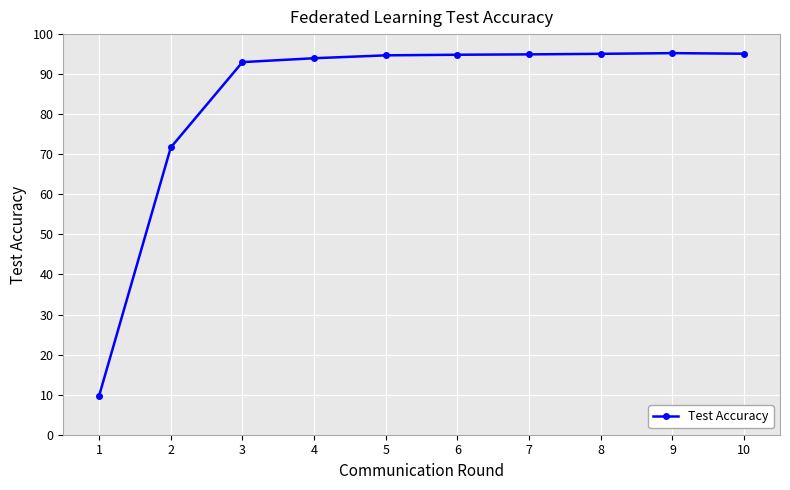

Is it true that the value at 10 is 31.9?

False